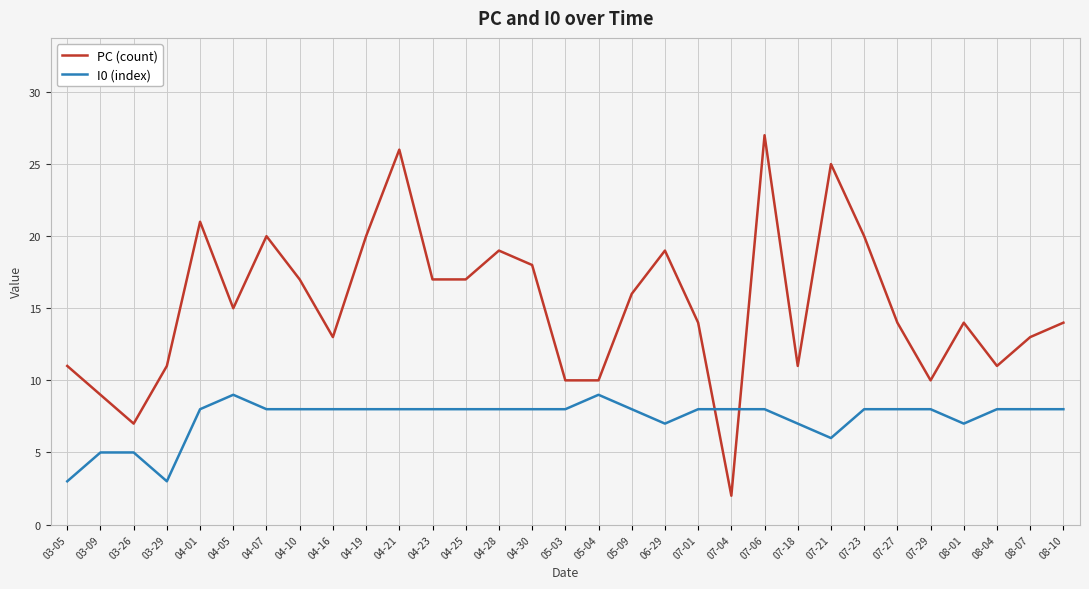

What is the sum of all I0 (index) values?

229